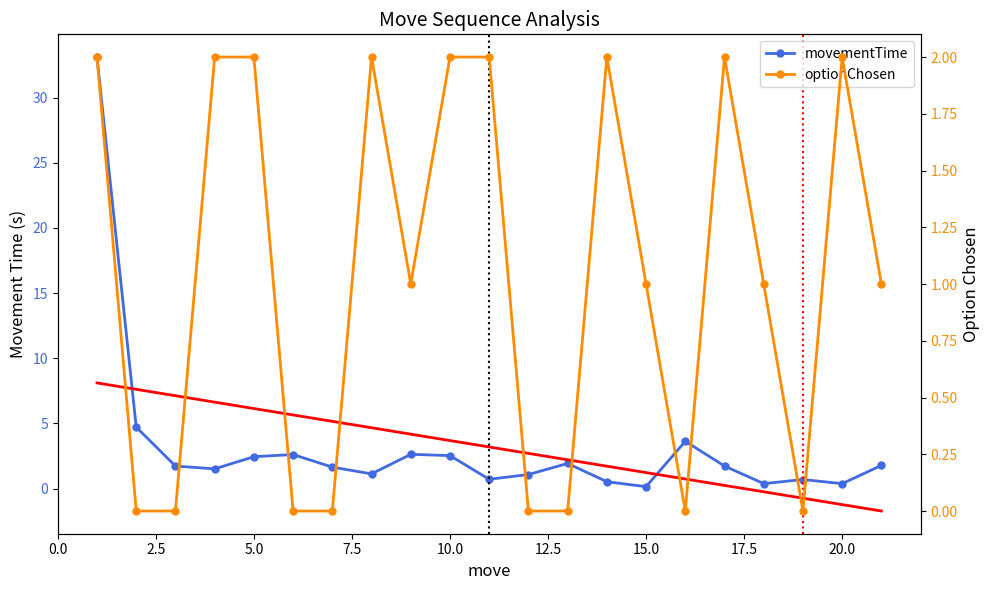

What is the difference between the maximum and second lowest values in the optionChosen series?

2.0